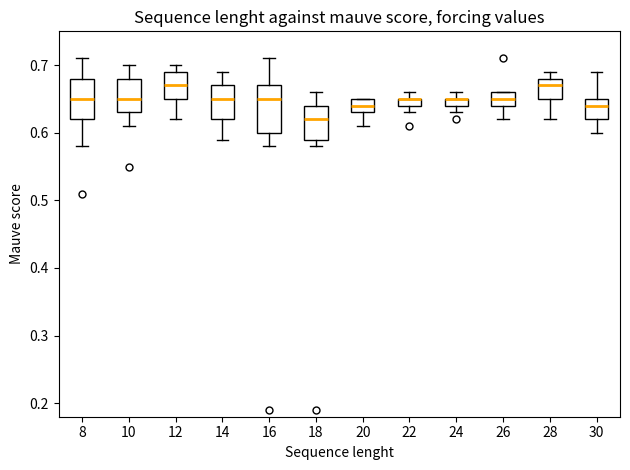

Comparing the boxes themselves (not the whiskers), which one is the tallest?

16